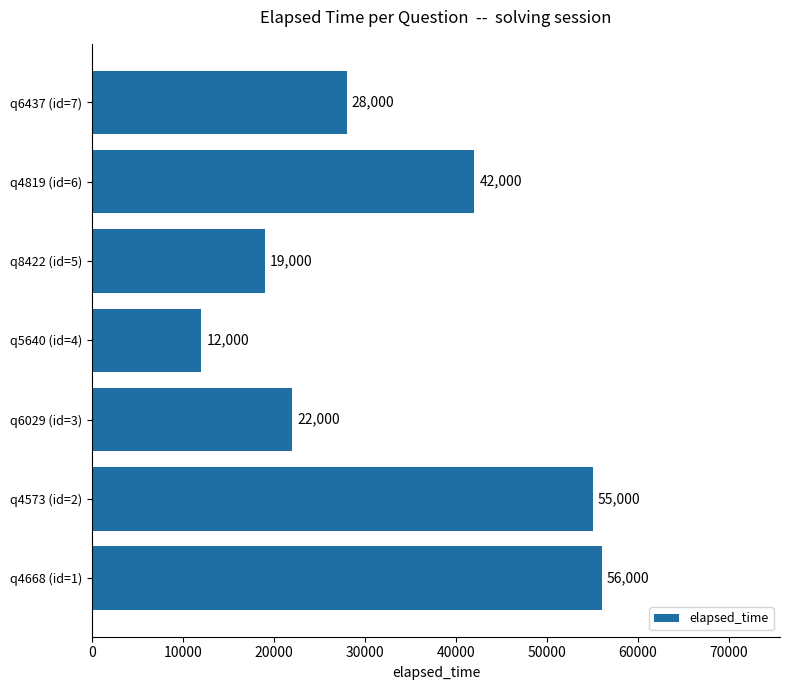

Reading bottom to top, transcribe all the data shown in this chart.

56000	55000	22000	12000	19000	42000	28000